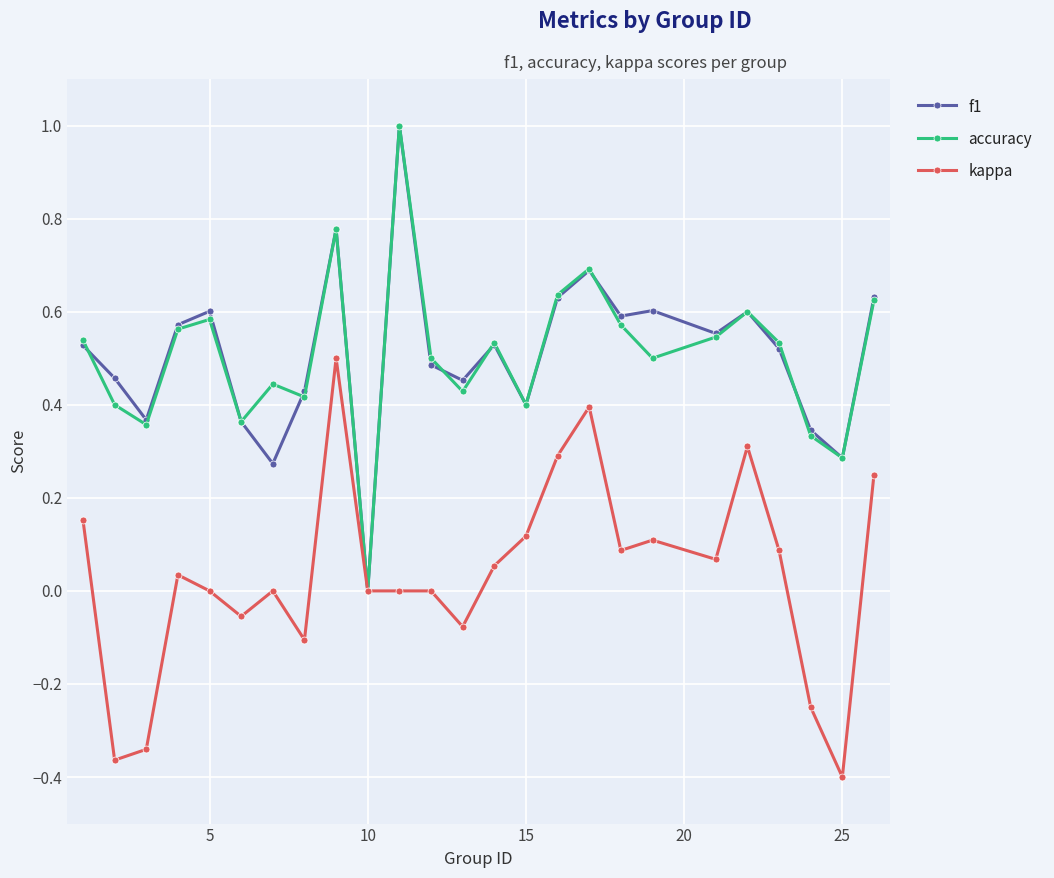

True or false: kappa has more than 0 interior local peaks.

True